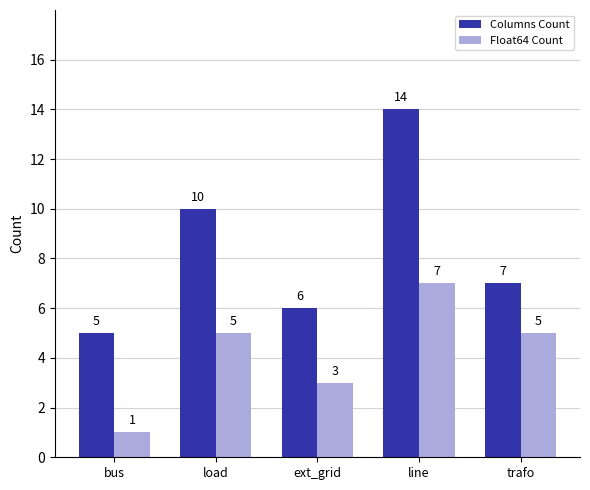

What is the difference between the Columns Count values at trafo and ext_grid?

1